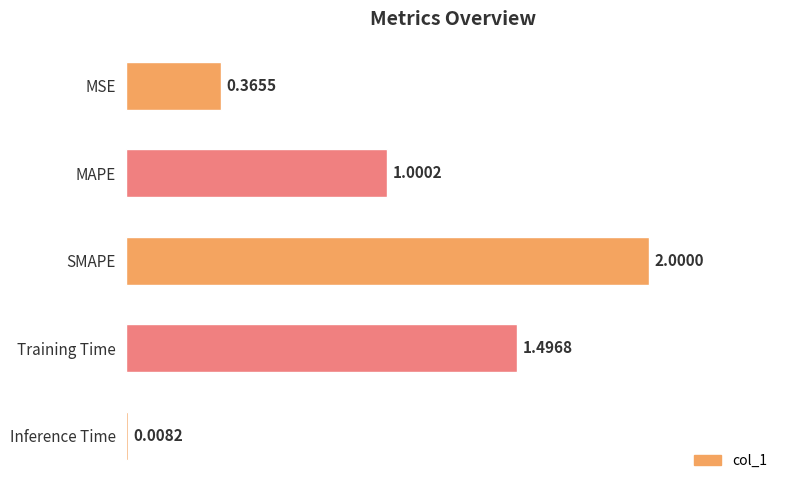

What is the maximum value shown in the chart?

2.0